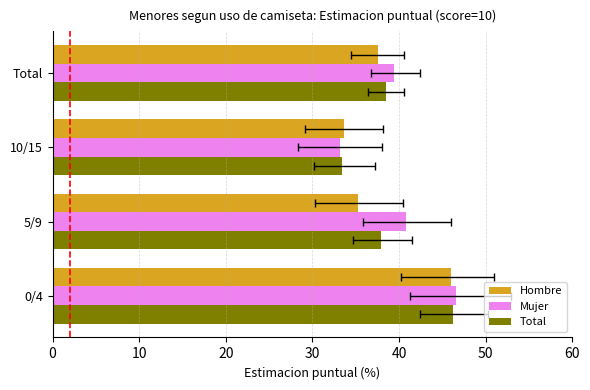

Are the bars grouped side by side (vs. stacked)?

Yes